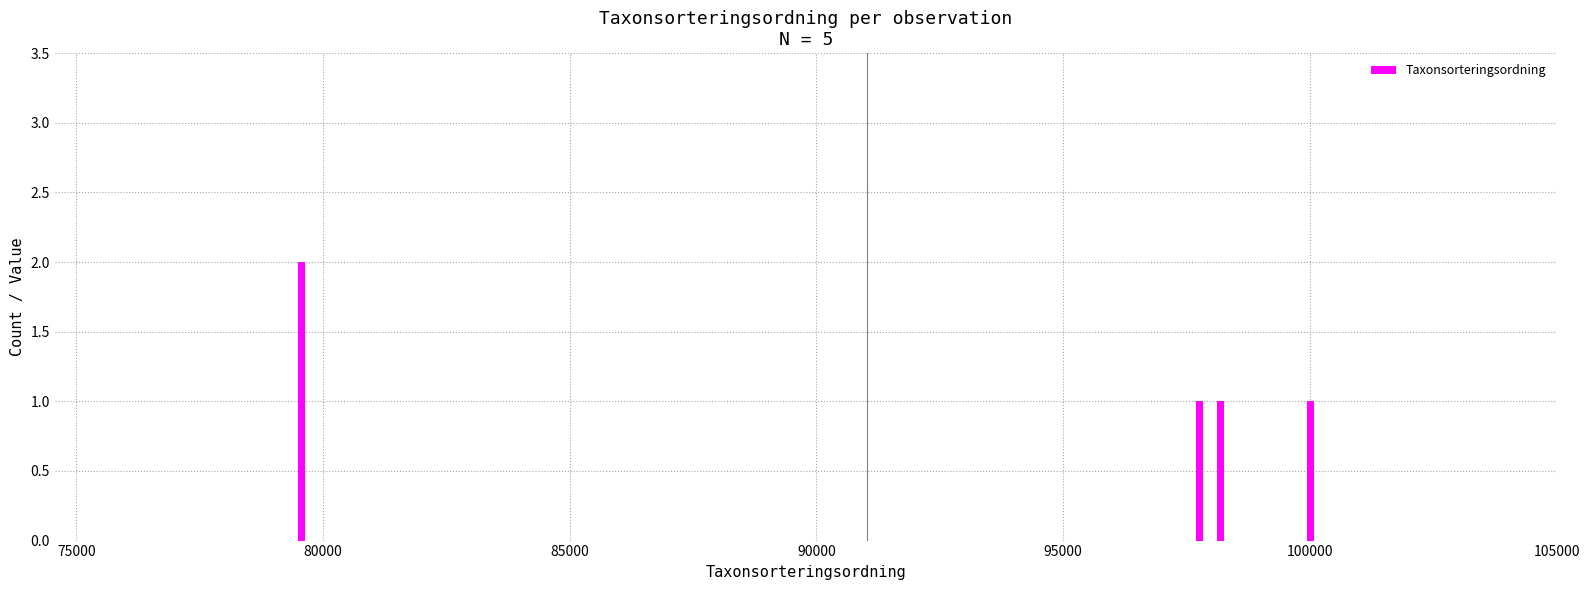

Reading left to right, extract all data points from this chart.

2	1	1	1